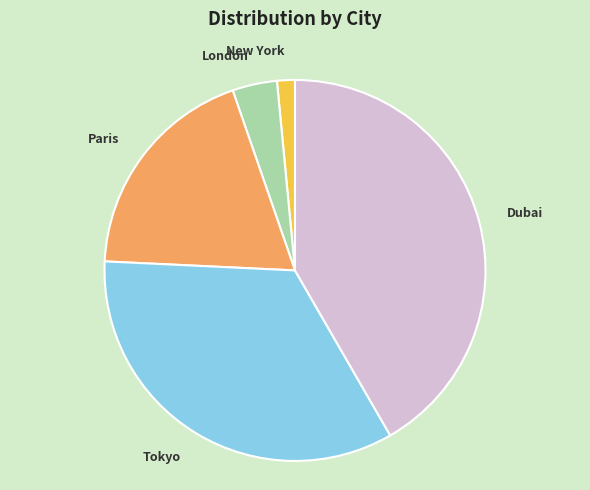

Is there a majority slice in this chart?

No